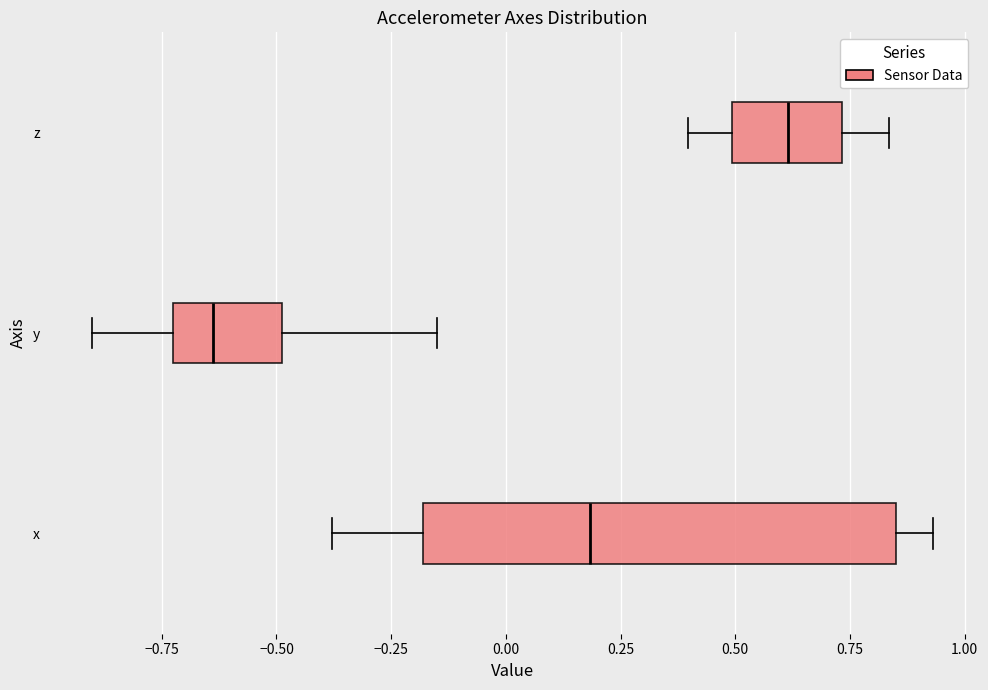

Which box's median line is the furthest to the right?

z